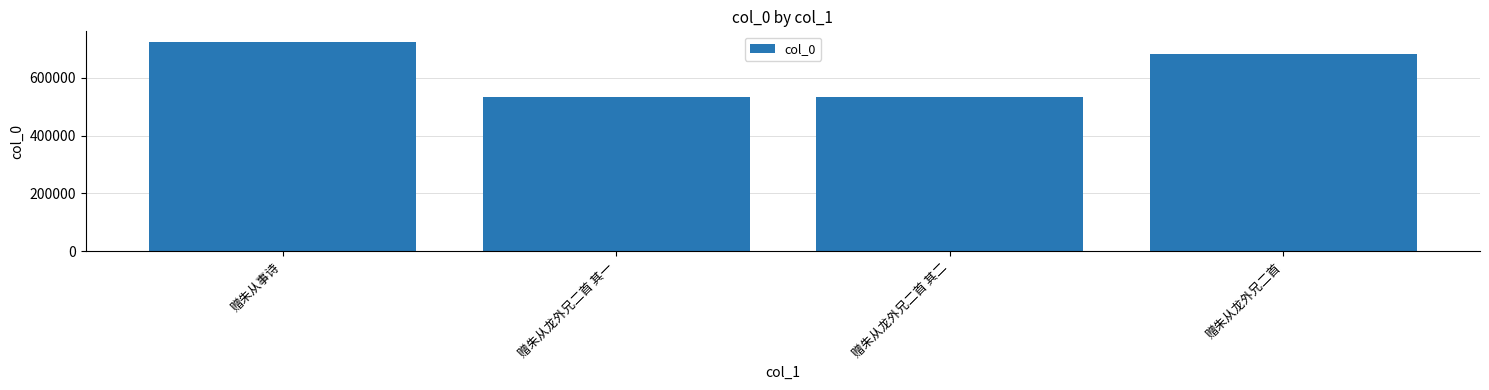

Where is the data nearest to the value 630263?

赠朱从龙外兄二首